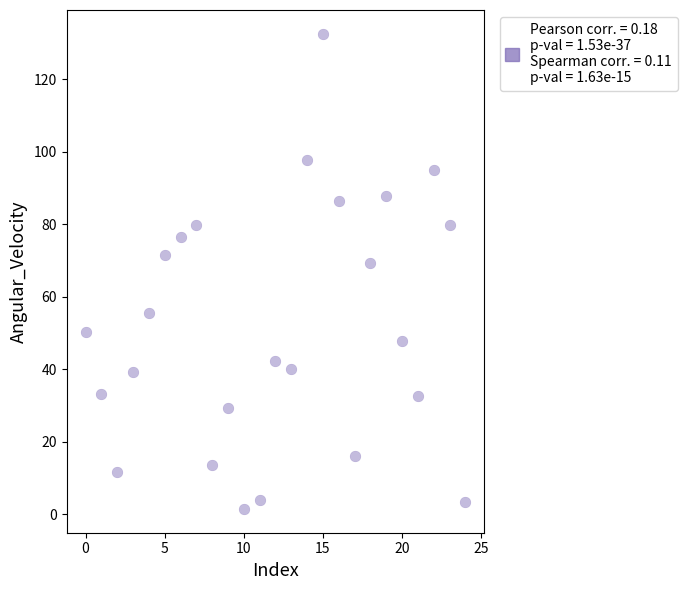

What is the range of Y values (max minus min)?

131.0